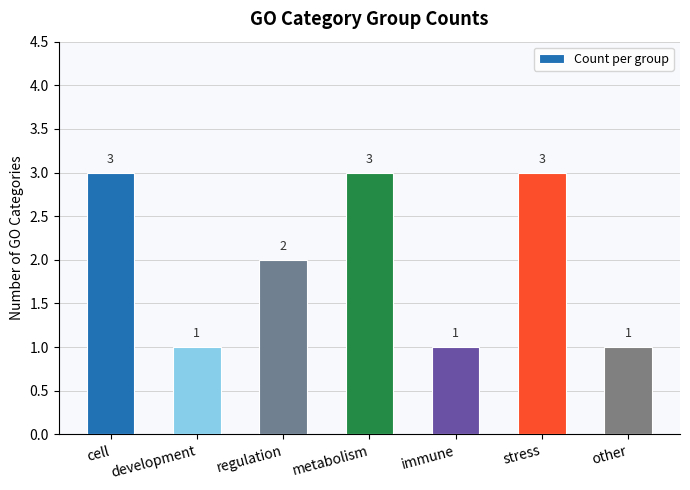

What is the sum of all values?

14